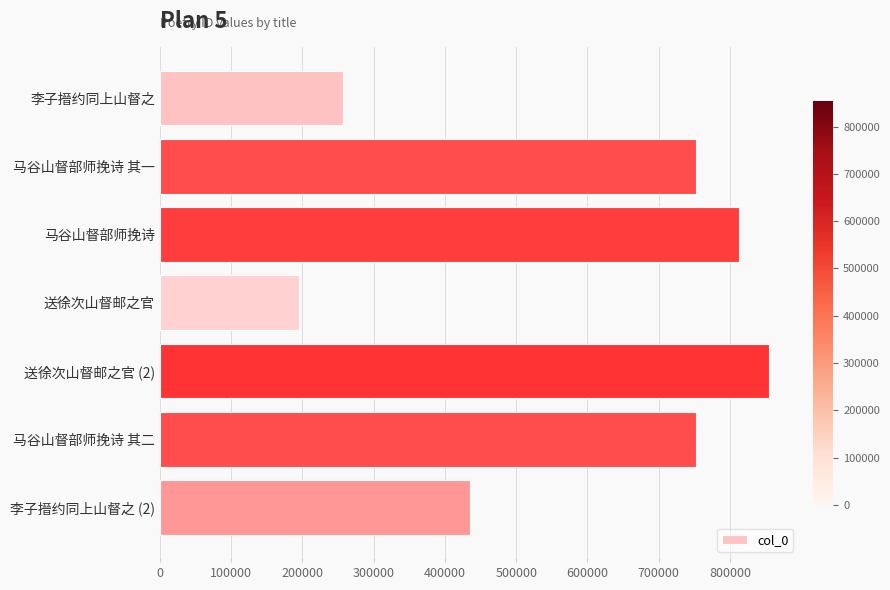

What is the label of the 2nd bar from the bottom?

马谷山督部师挽诗 其二